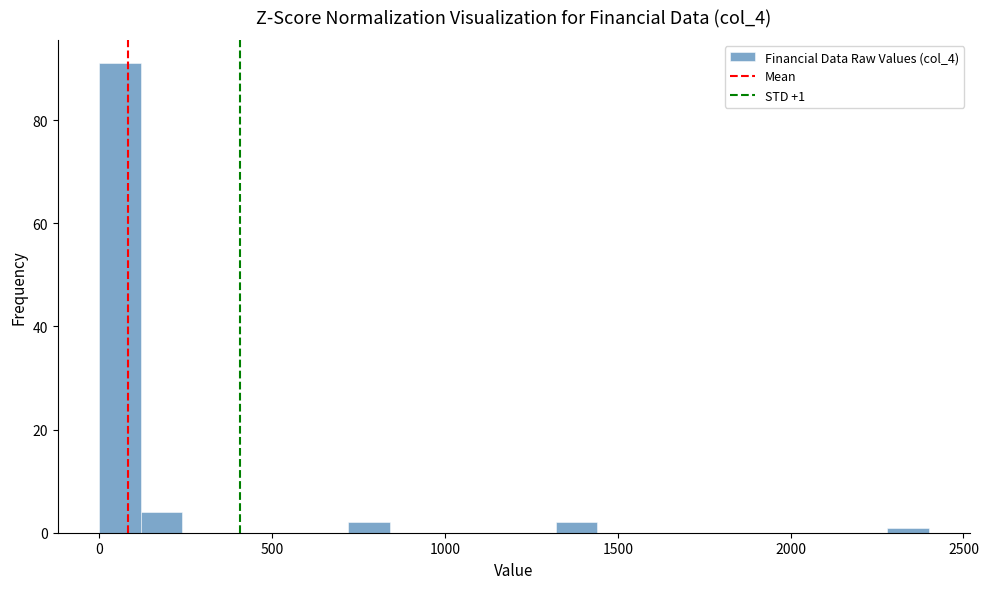

Around what value on the x-axis is the tallest bar? Give the approximate position of its centre, as read against the axis.

50